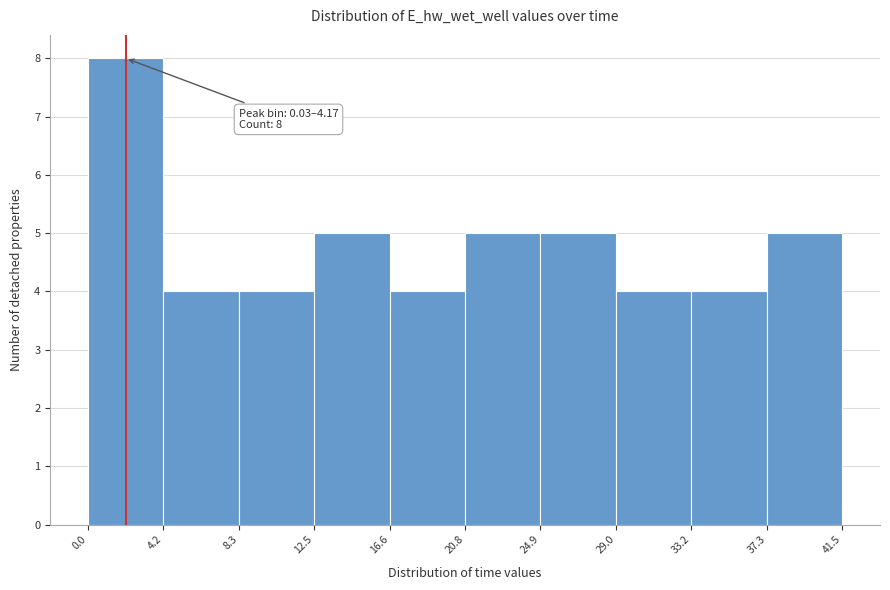

Over which range of the x-axis is the bar tallest?

0.0 to 4.2